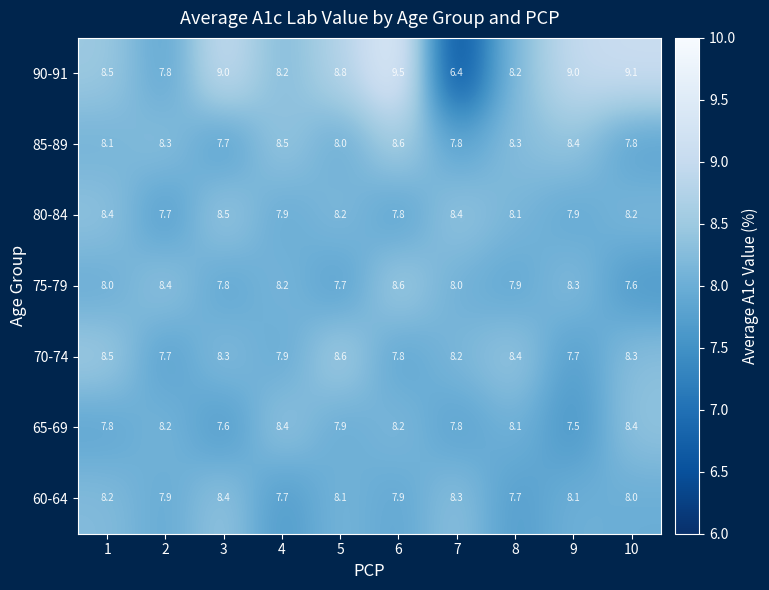

What value does the 65-69 series have at 5?

7.9